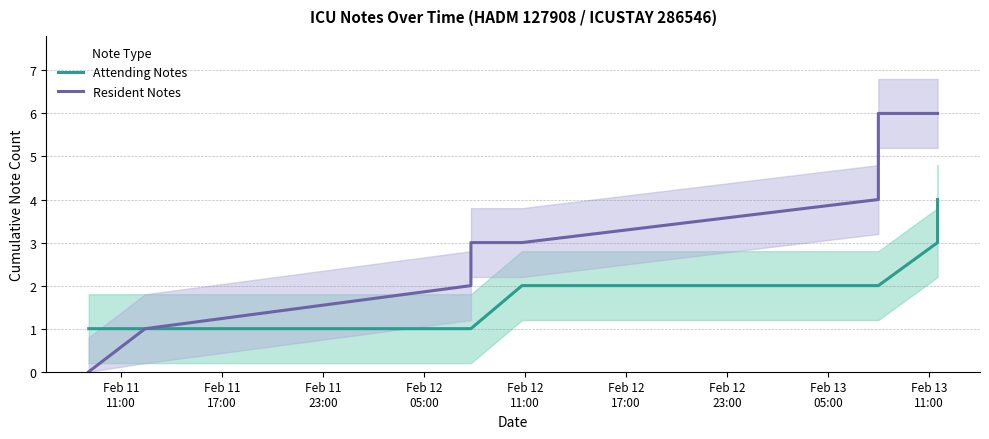

True or false: Resident Notes and Attending Notes intersect in this chart.

False